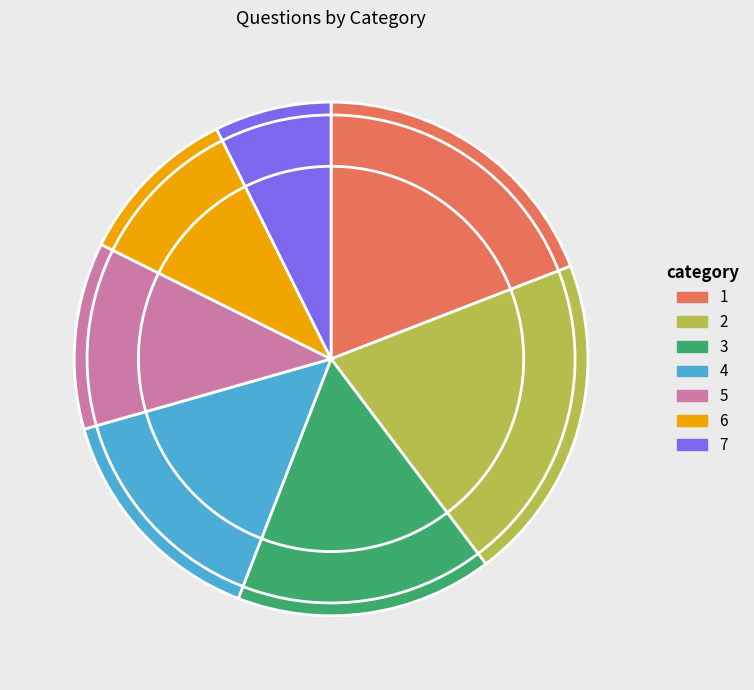

True or false: 1 accounts for 14% of the total.

False